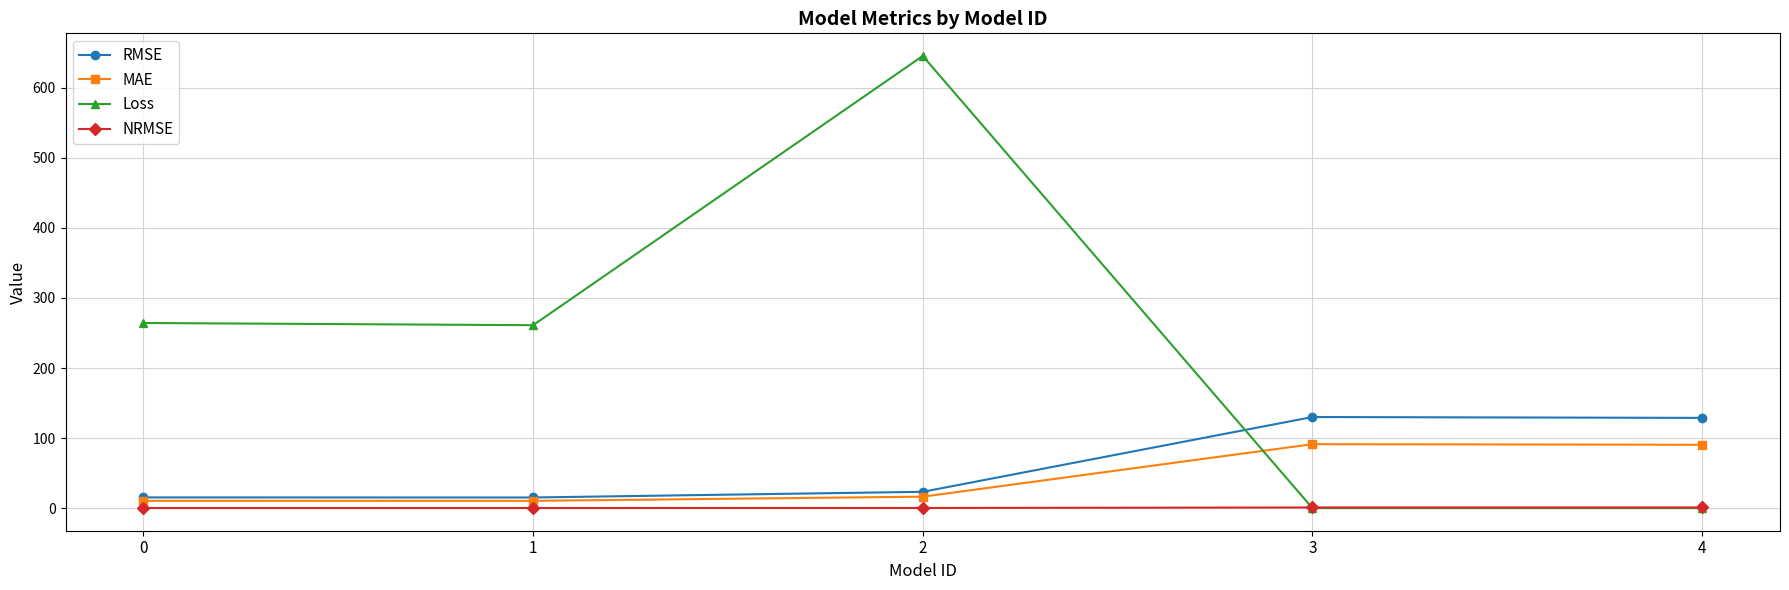

What is the value of the Loss point at the 1st from the left?

264.3